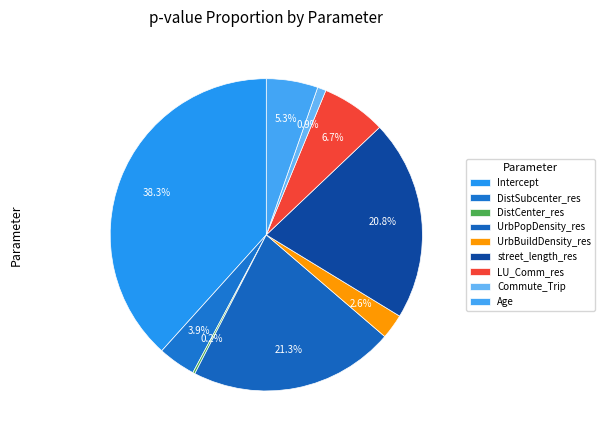

Is it true that Intercept is 32% of the pie?

False